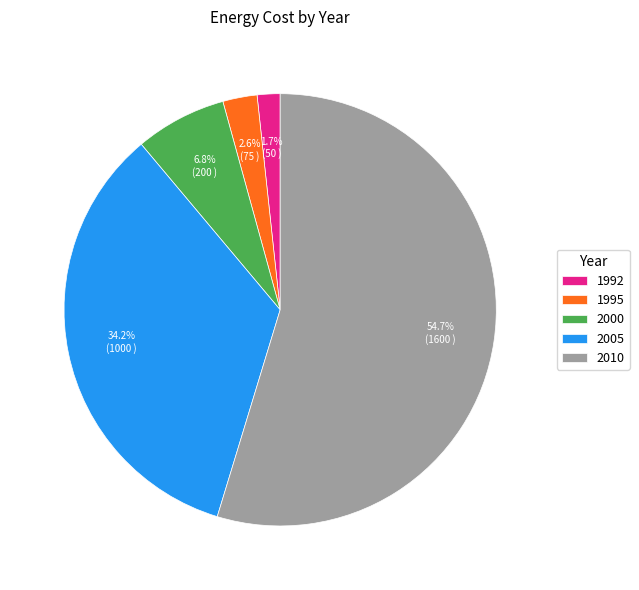

Which slice is the largest?

2010